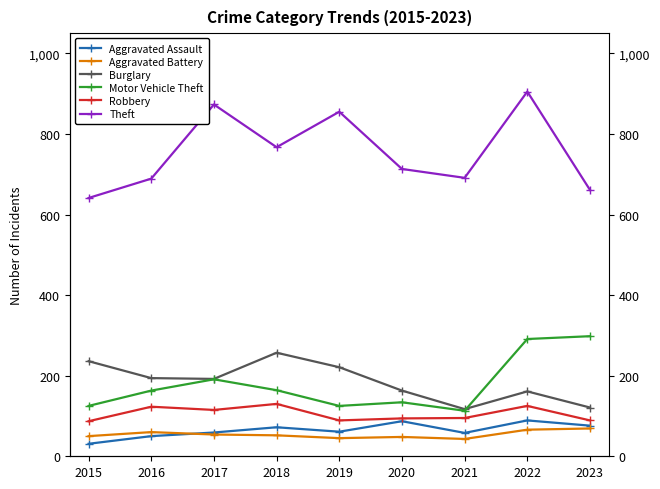

True or false: Theft and Motor Vehicle Theft cross at least once.

False